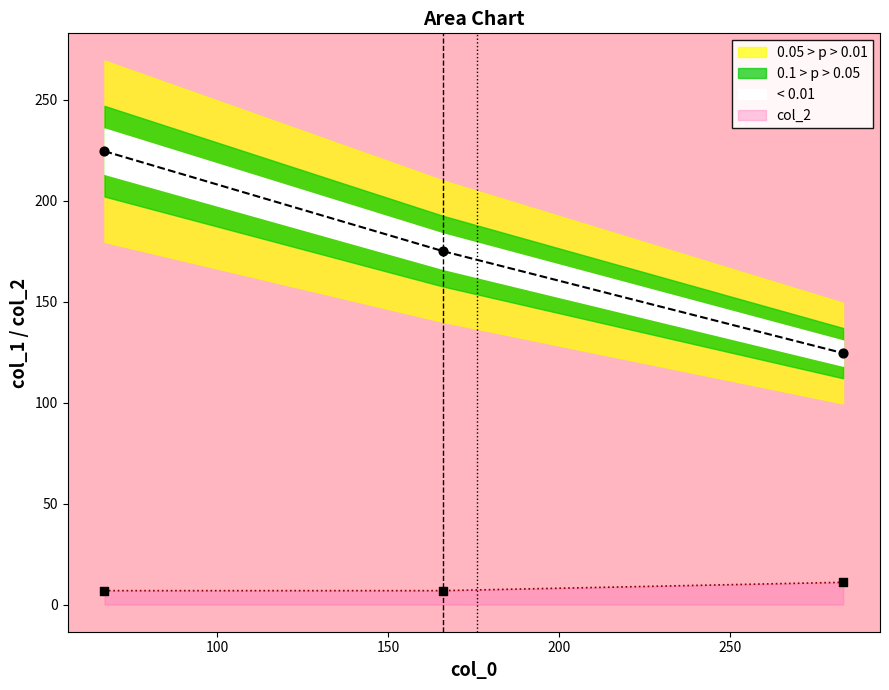

What is the lowest value of the col_2 series?

6.9